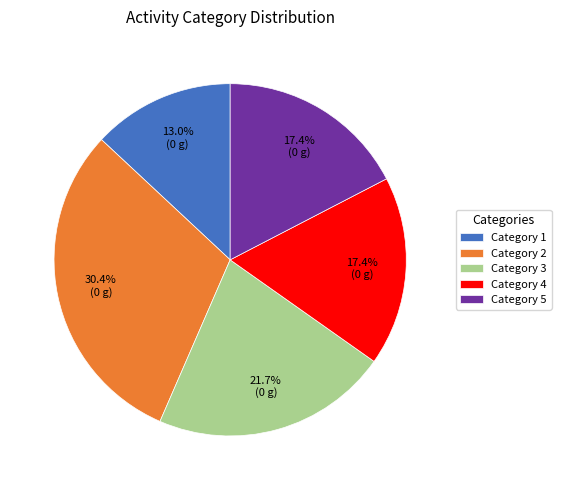

How much of the chart is everything except Category 5?

82.6%